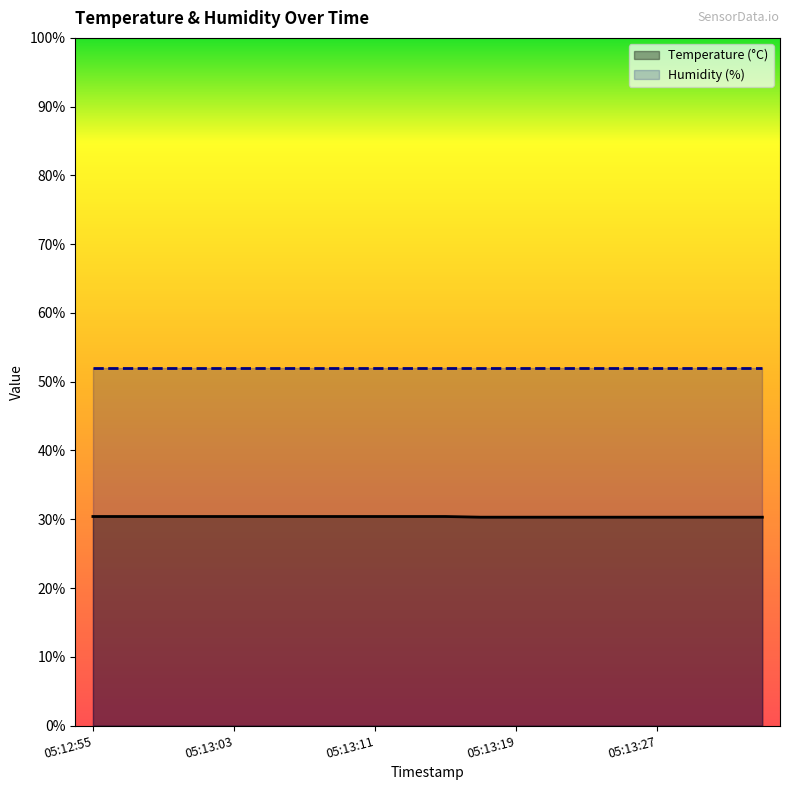

What position from the left is 05:13:03?

5